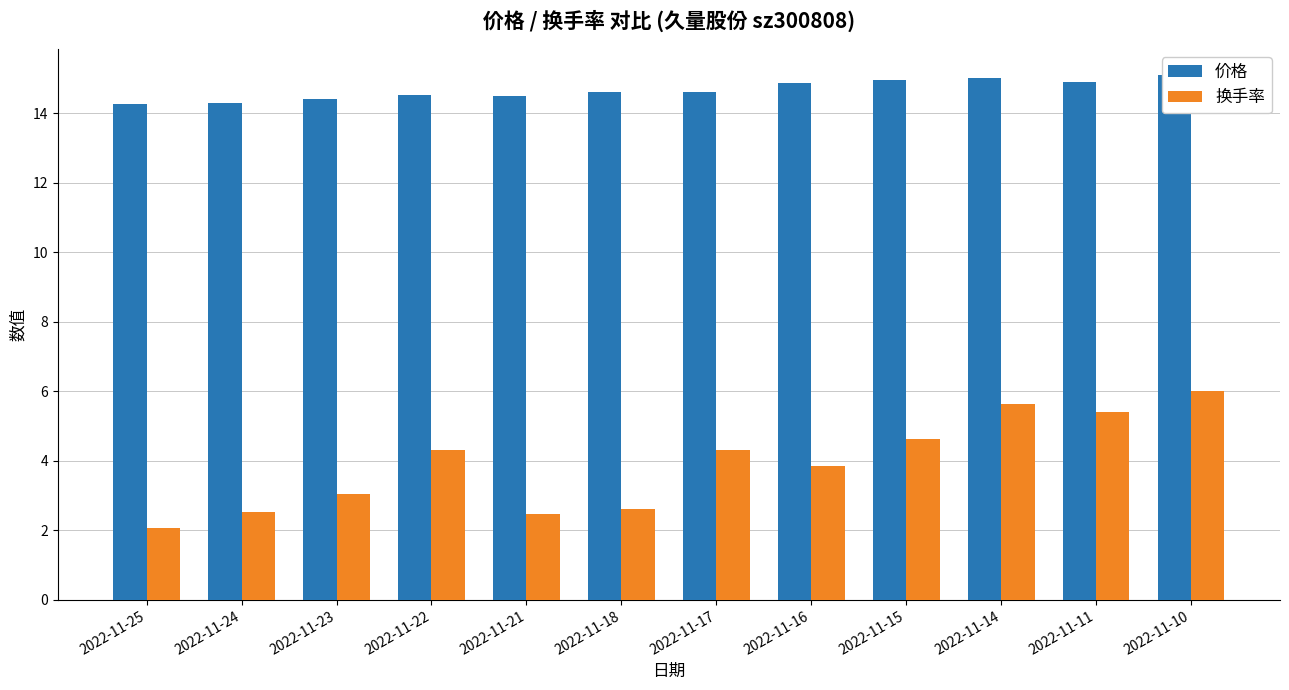

At how many categories does at least one series exceed 11?

12